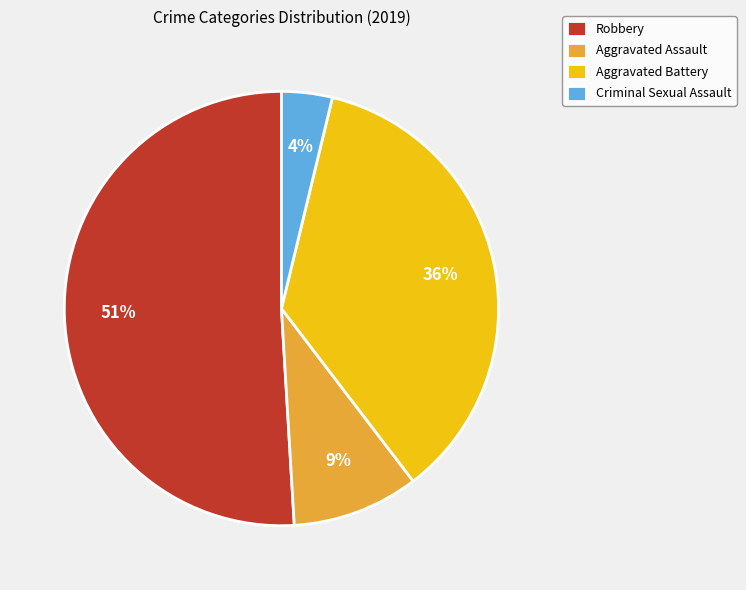

Do Robbery and Aggravated Battery together represent more than half of the pie?

Yes